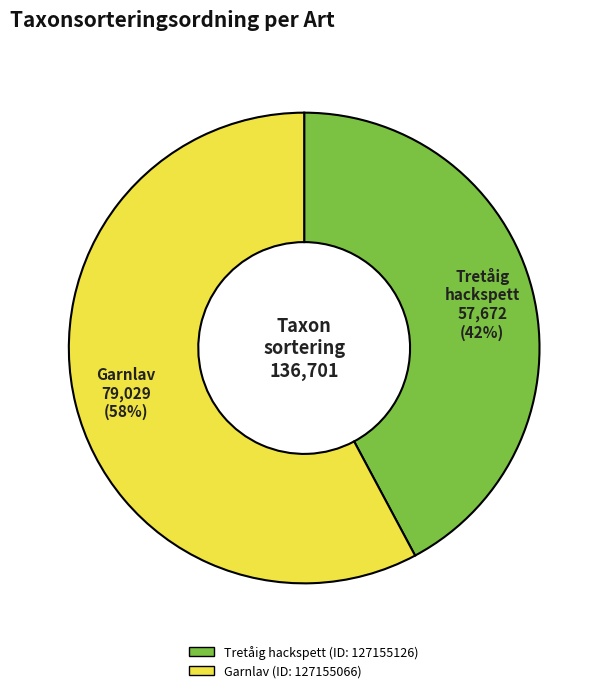

Which slice is the smallest?

Tretåig hackspett (ID: 127155126)